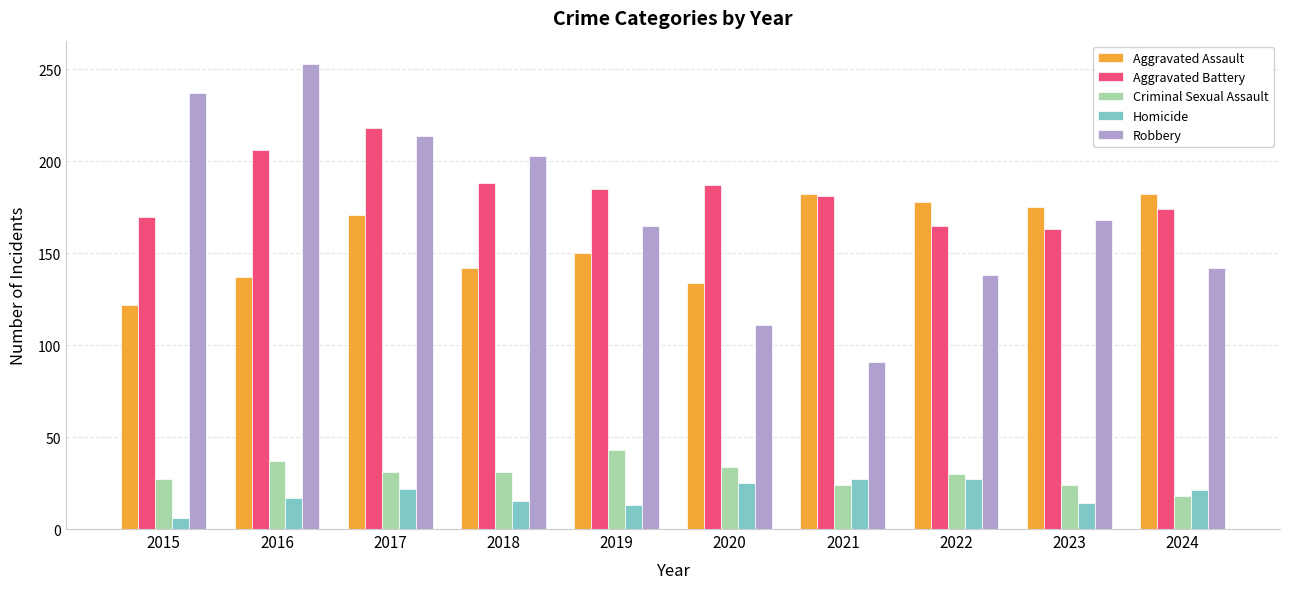

Which series changed the most between 2016 and 2019?

Robbery